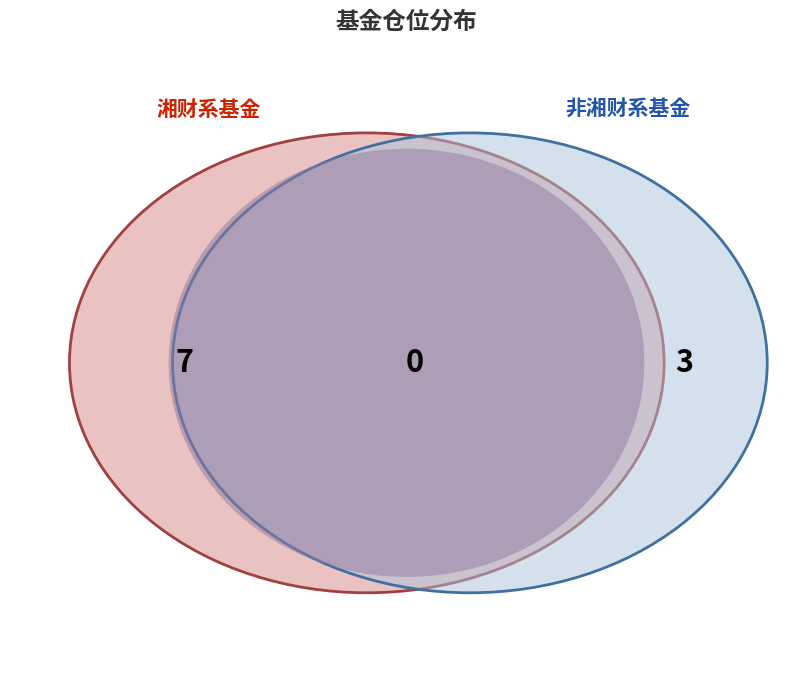

Is 湘财长兴灵活配置混合A the majority of the pie?

No